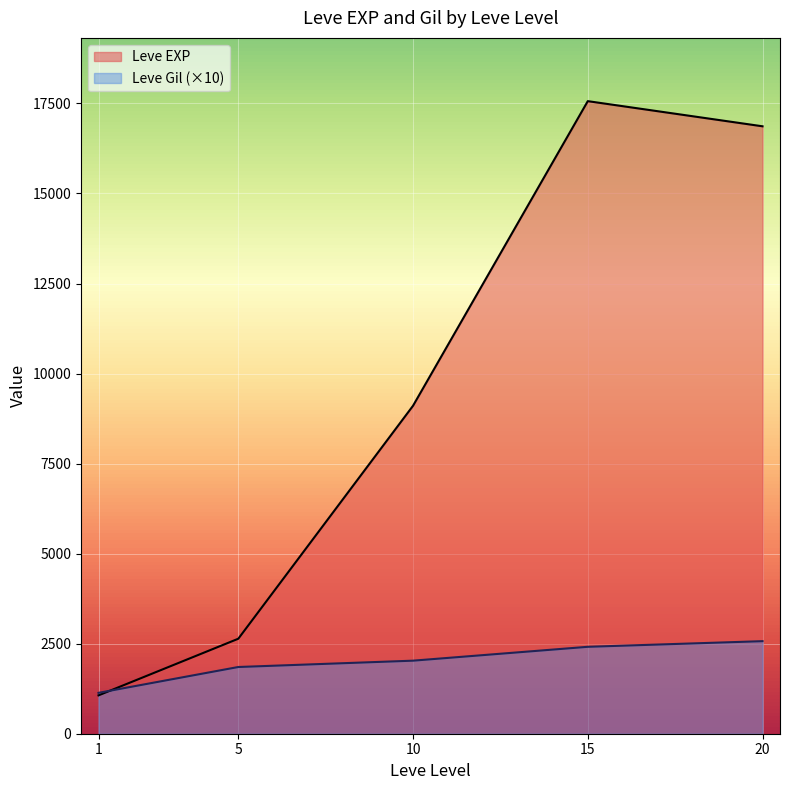

What value does the Leve Gil series have at 1?

114